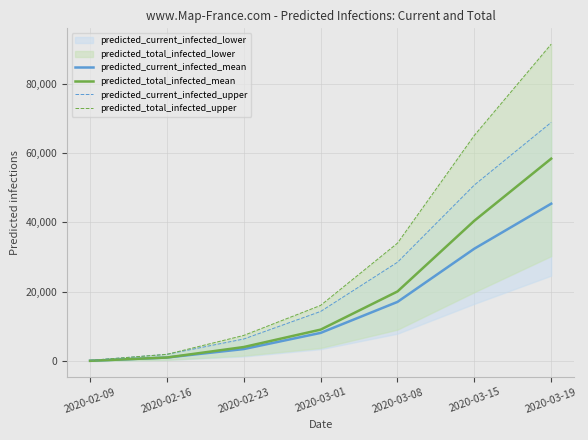

True or false: predicted_total_infected_mean has a value of 20104 at 2020-03-08.

True